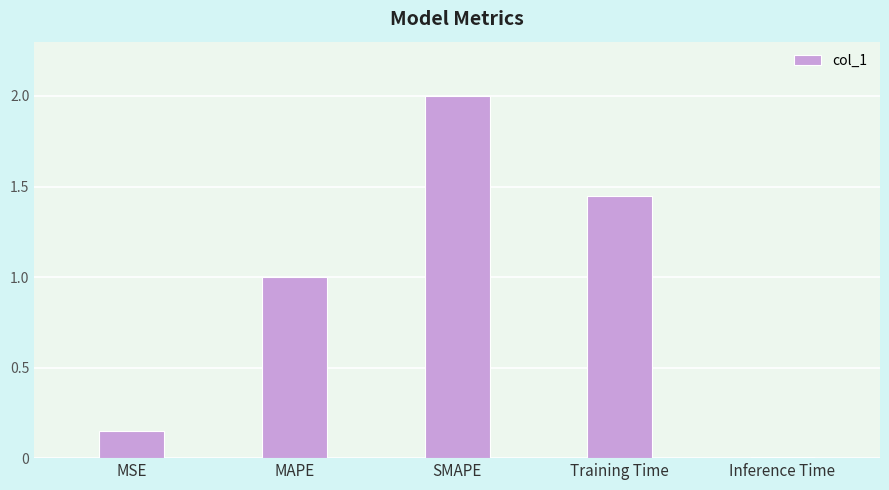

Count the number of data series in this chart.

1